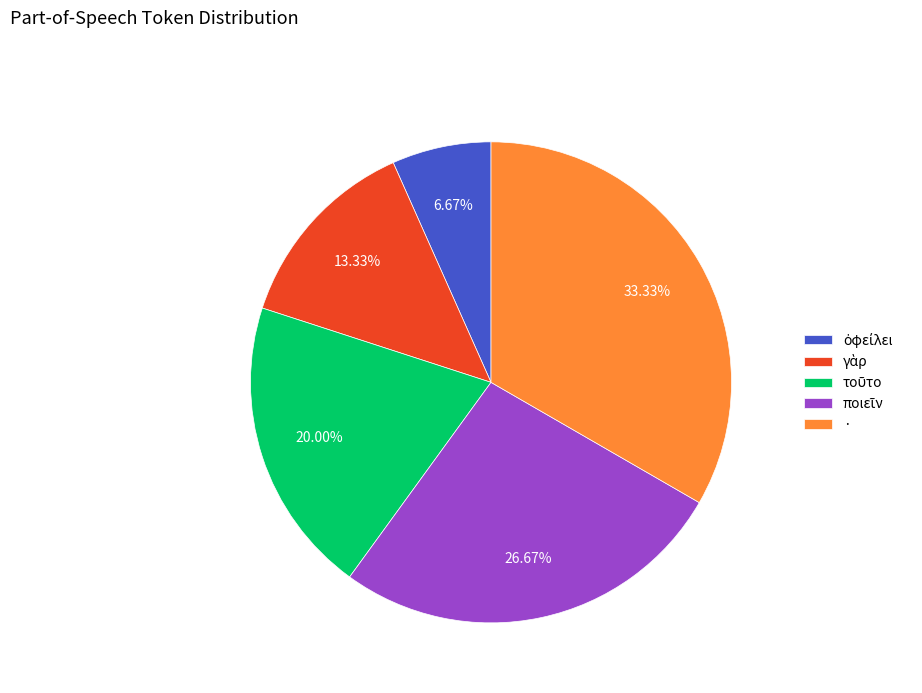

Is there a majority slice in this chart?

No